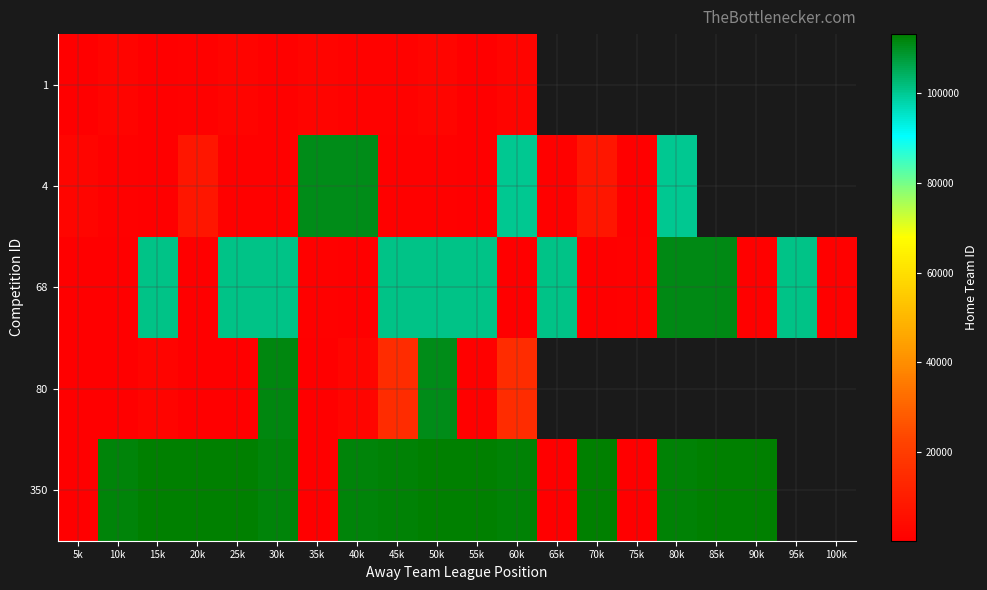

Rank the categories by 68 value from lowest to highest.

10k, 40k, 5k, 70k, 20k, 60k, 90k, 100k, 35k, 75k, 95k, 30k, 45k, 15k, 65k, 55k, 50k, 25k, 80k, 85k